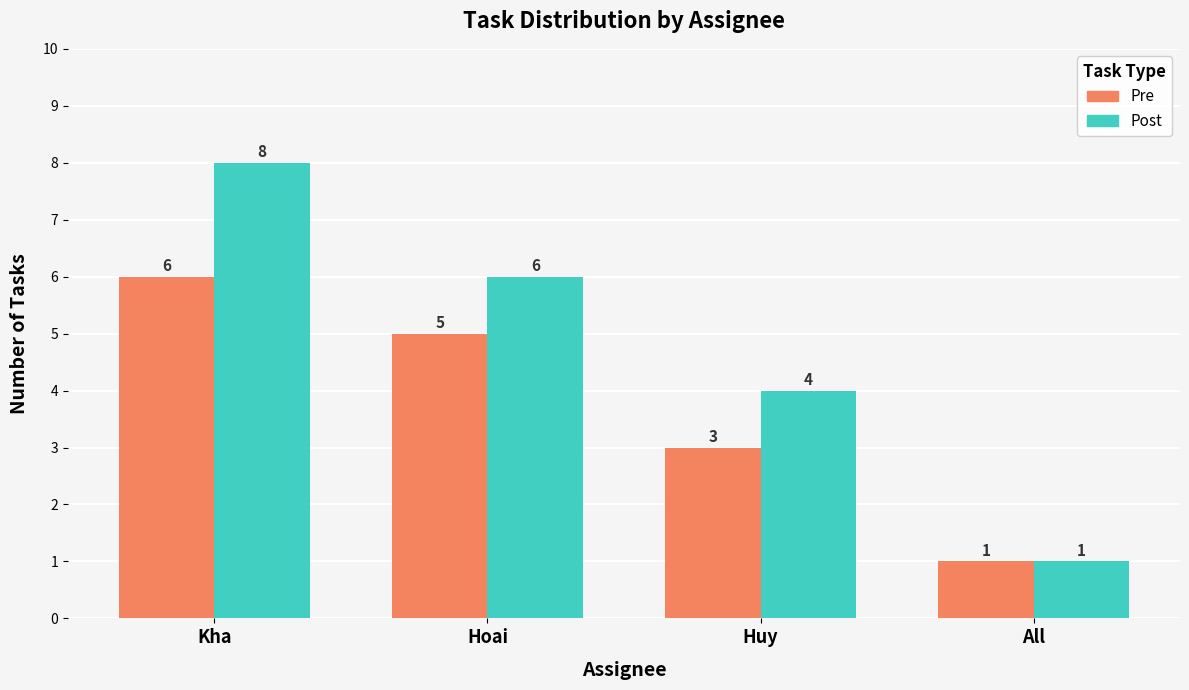

At which label does Pre reach its peak?

Kha